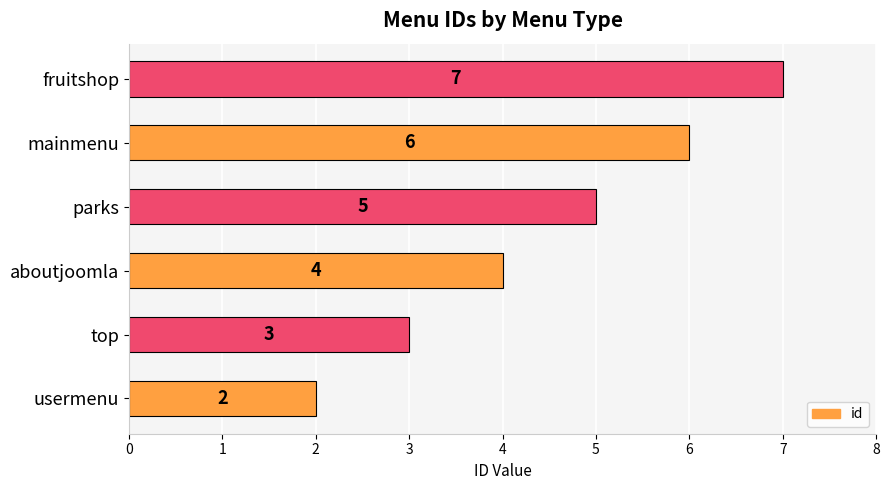

Reading top to bottom, extract all data points from this chart.

fruitshop=7	mainmenu=6	parks=5	aboutjoomla=4	top=3	usermenu=2